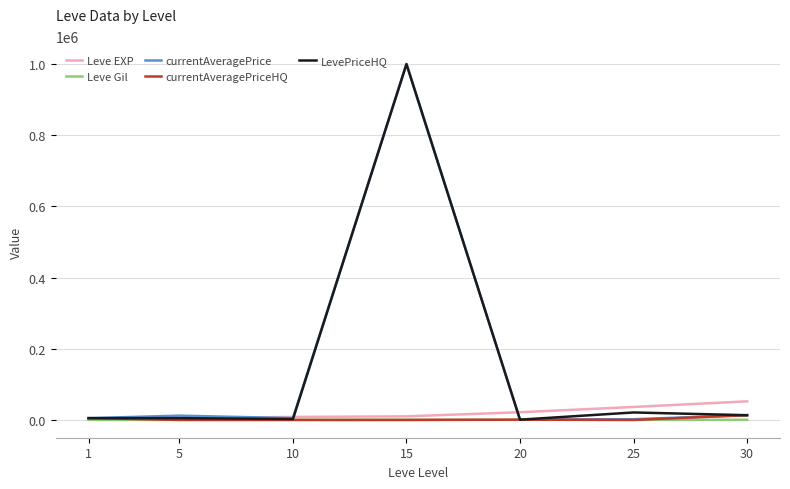

What is the sum of all currentAveragePrice values?

1038060